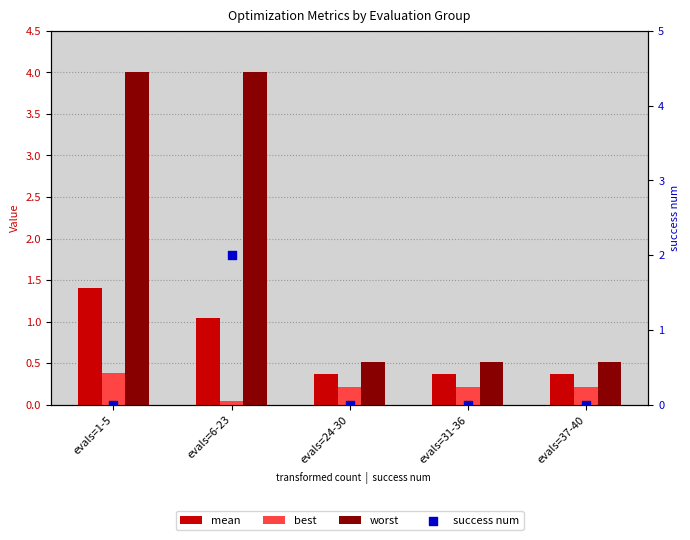

Which series contains the highest Y value?

worst